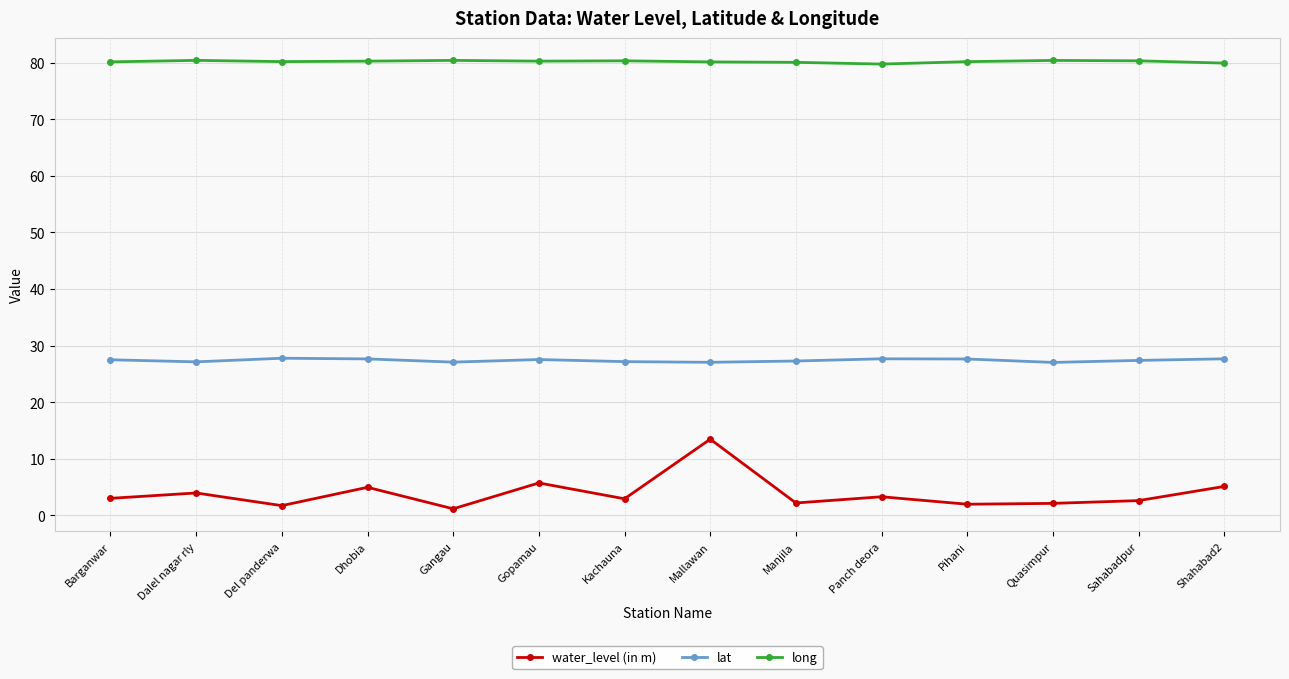

What is the minimum value for long?

79.8